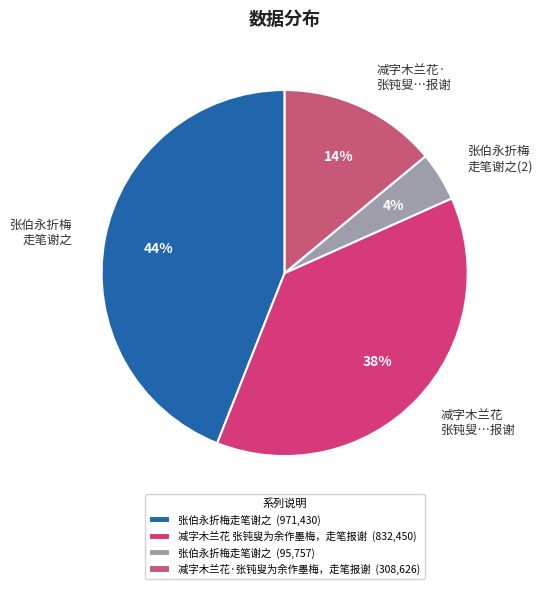

To the nearest percent, what percentage of the pie is 减字木兰花· 张钝叟…报谢?

14%